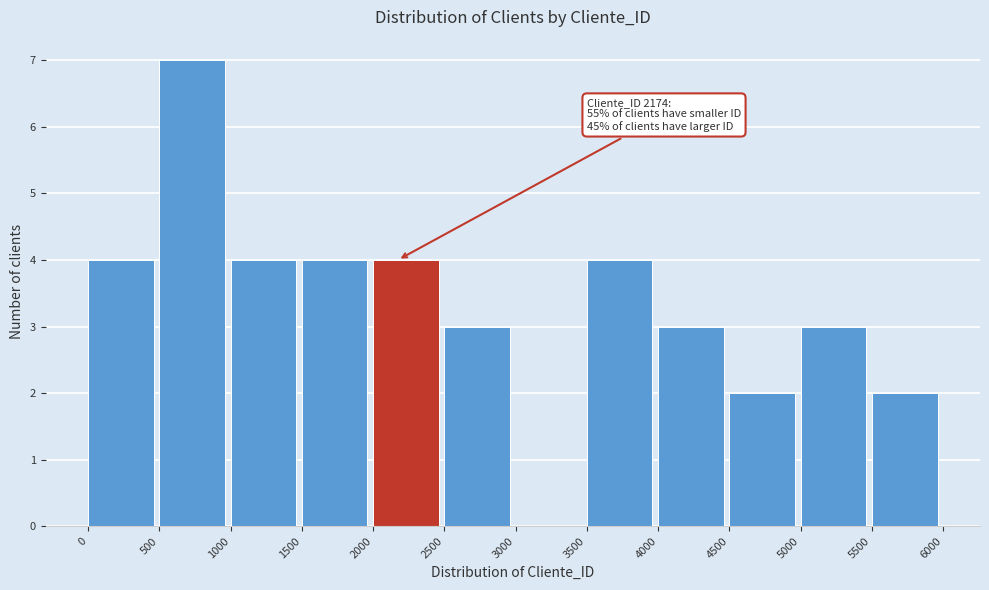

Over which range of the x-axis is the bar tallest?

500 to 1000